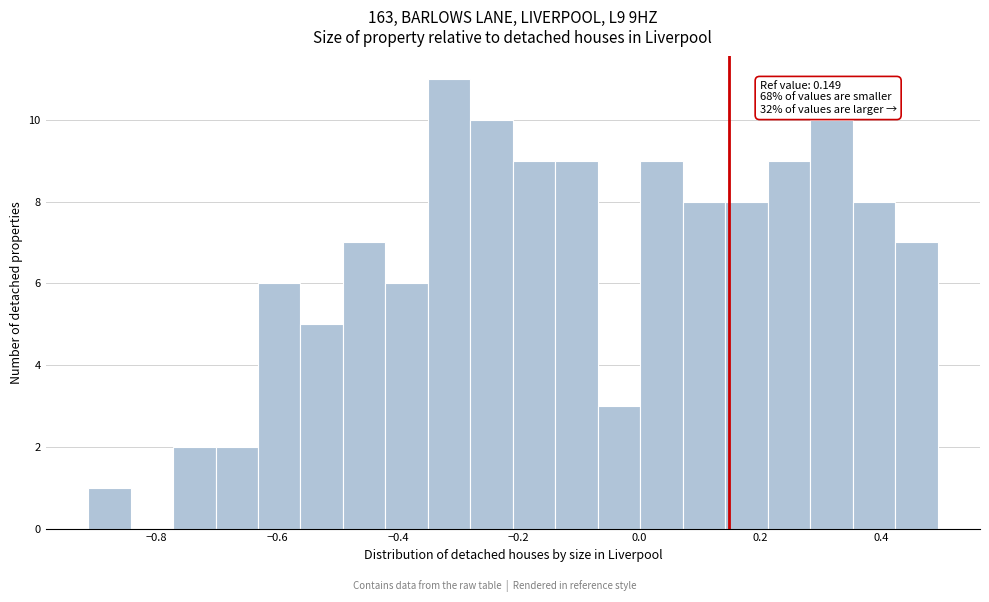

Read against the x-axis, roughly where is the centre of the tallest bar?

-0.32